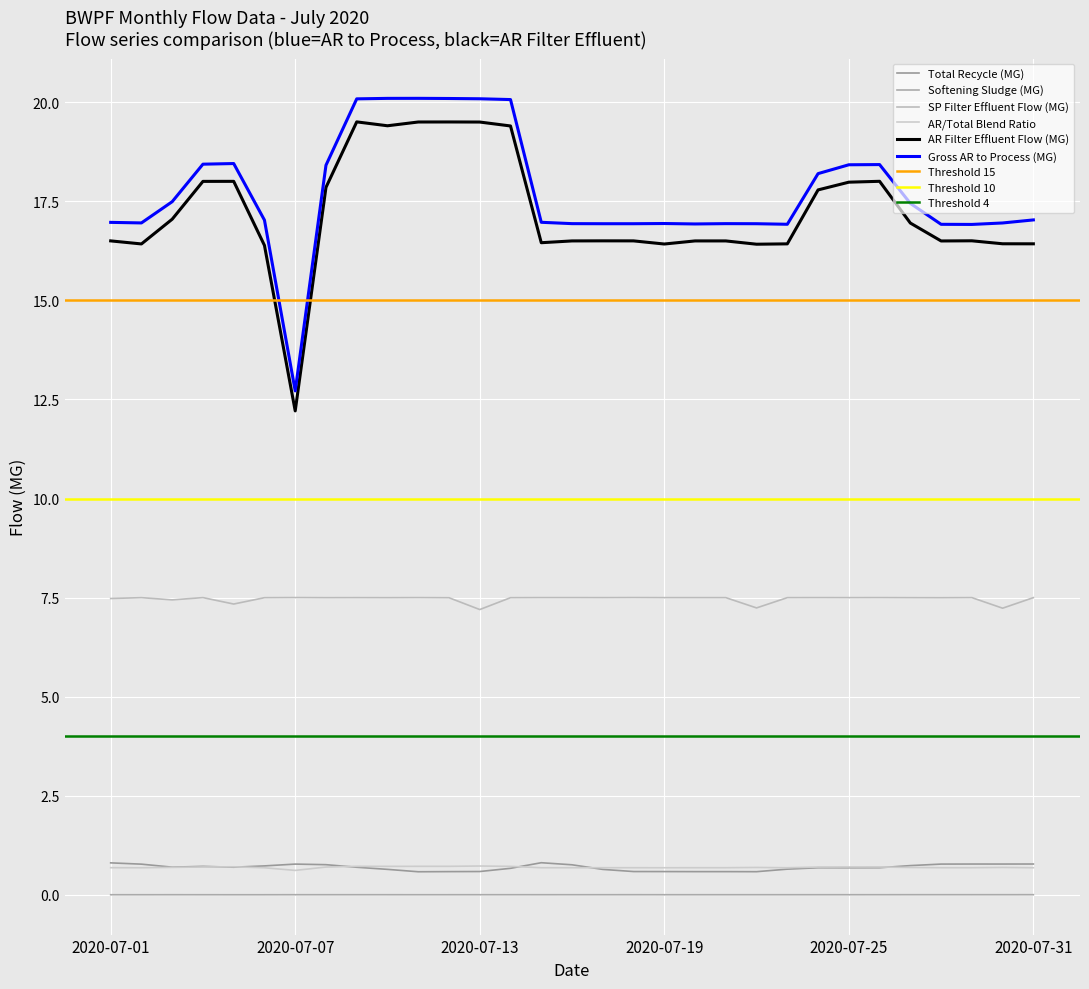

What is the maximum value shown in the chart?

20.1